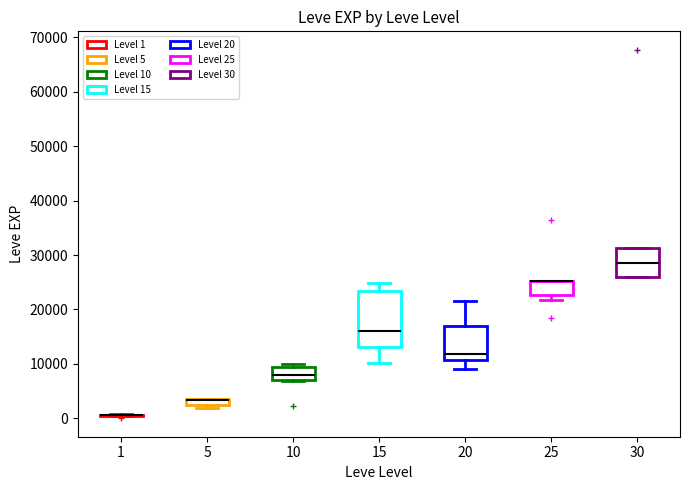

Comparing the boxes themselves (not the whiskers), which one is the tallest?

15